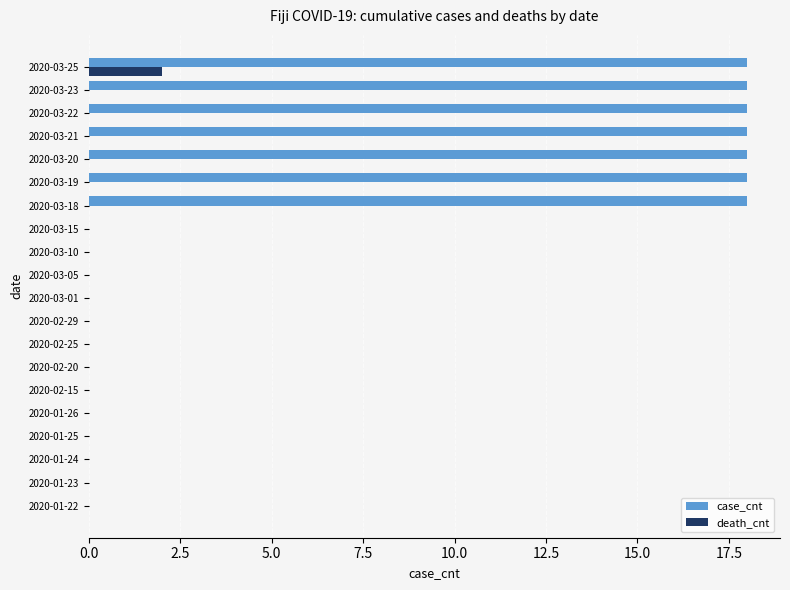

What is the sum of all death_cnt values?

2